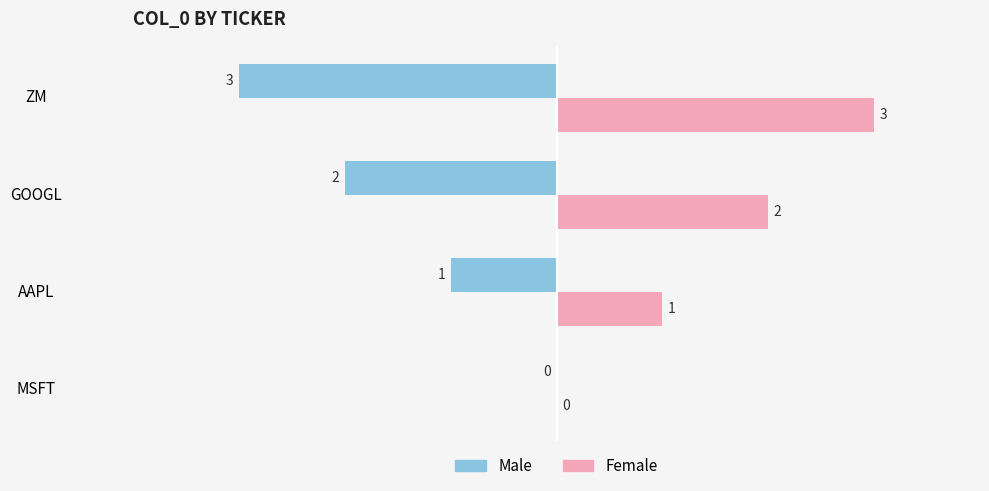

At which label is Female closest to 1?

AAPL